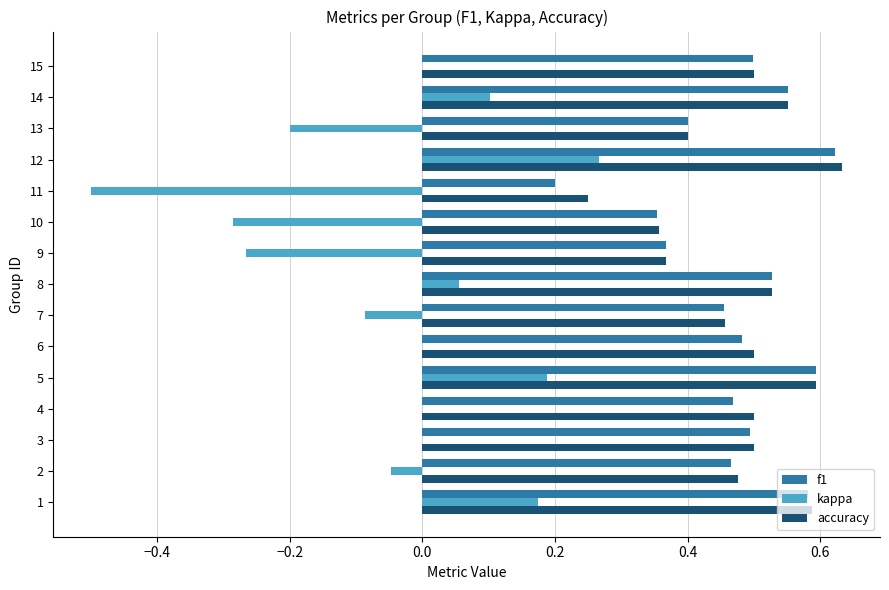

Is the value of f1 at 6 greater than the value of kappa at 1?

Yes